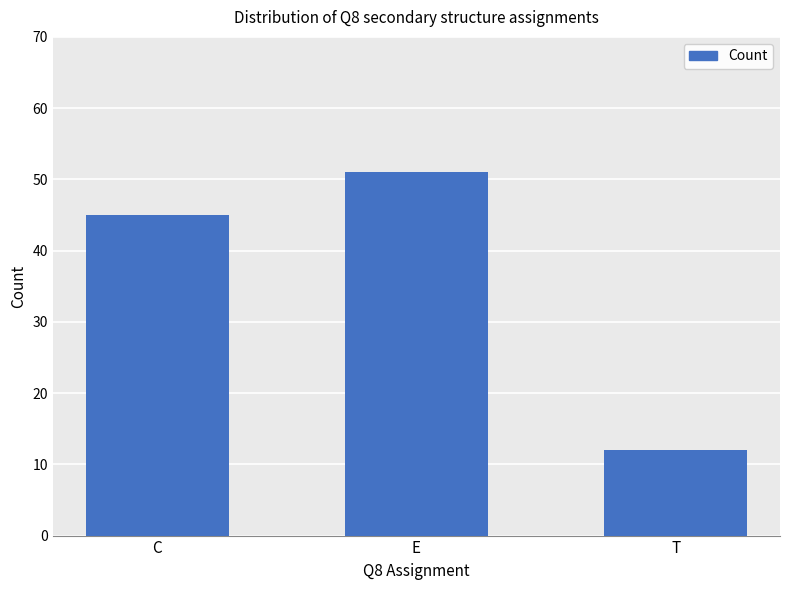

Reading left to right, transcribe all the data shown in this chart.

C=45	E=51	T=12